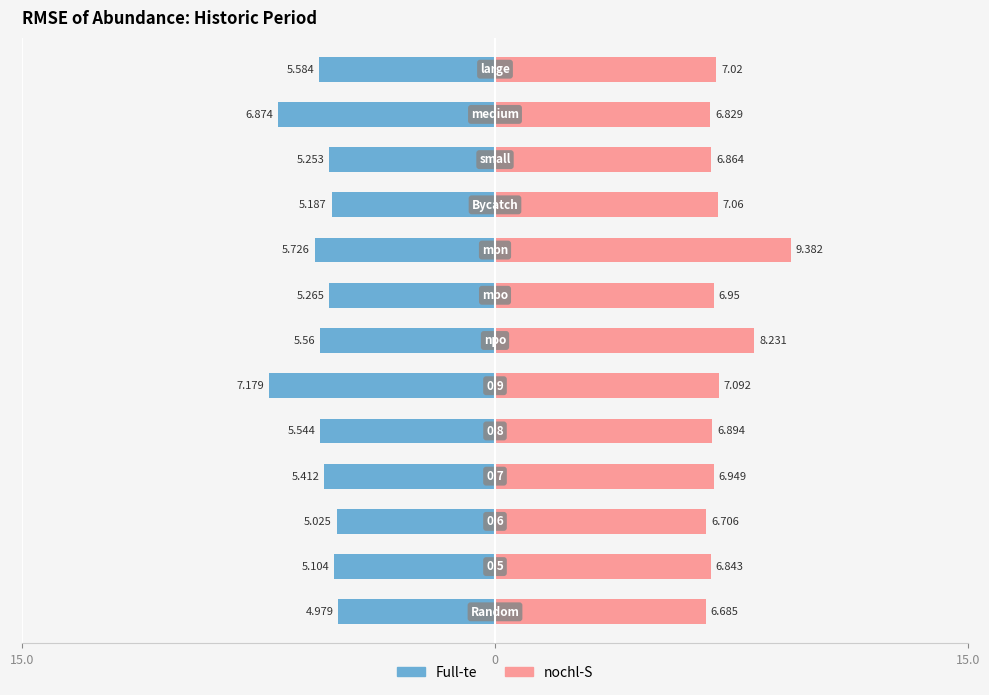

How many bars are there in each group?

2